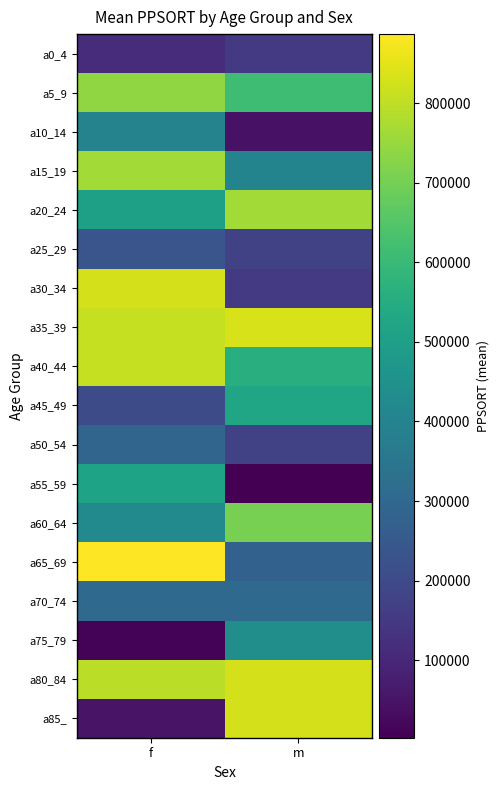

What is the maximum value shown in the chart?

886741